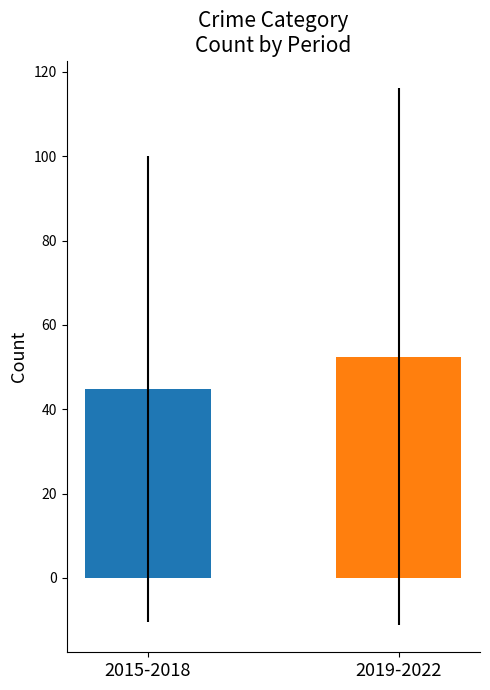

What is the smallest value displayed?

44.8